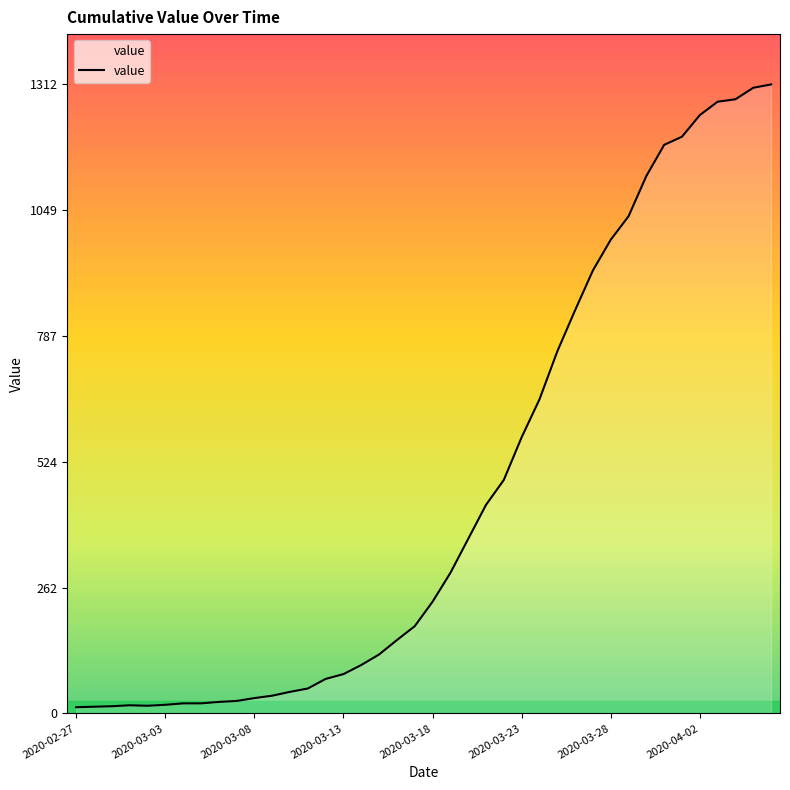

What is the greatest value displayed?

1312